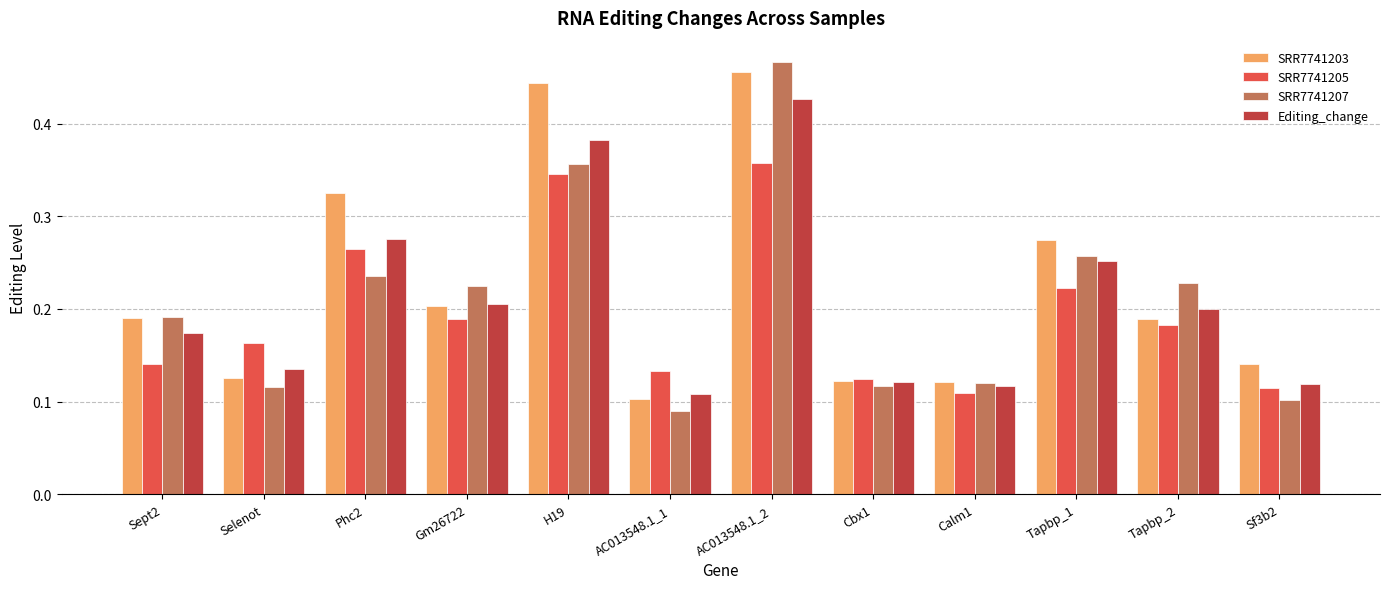

List the labels in order of SRR7741205 value, largest first.

AC013548.1_2, H19, Phc2, Tapbp_1, Gm26722, Tapbp_2, Selenot, Sept2, AC013548.1_1, Cbx1, Sf3b2, Calm1